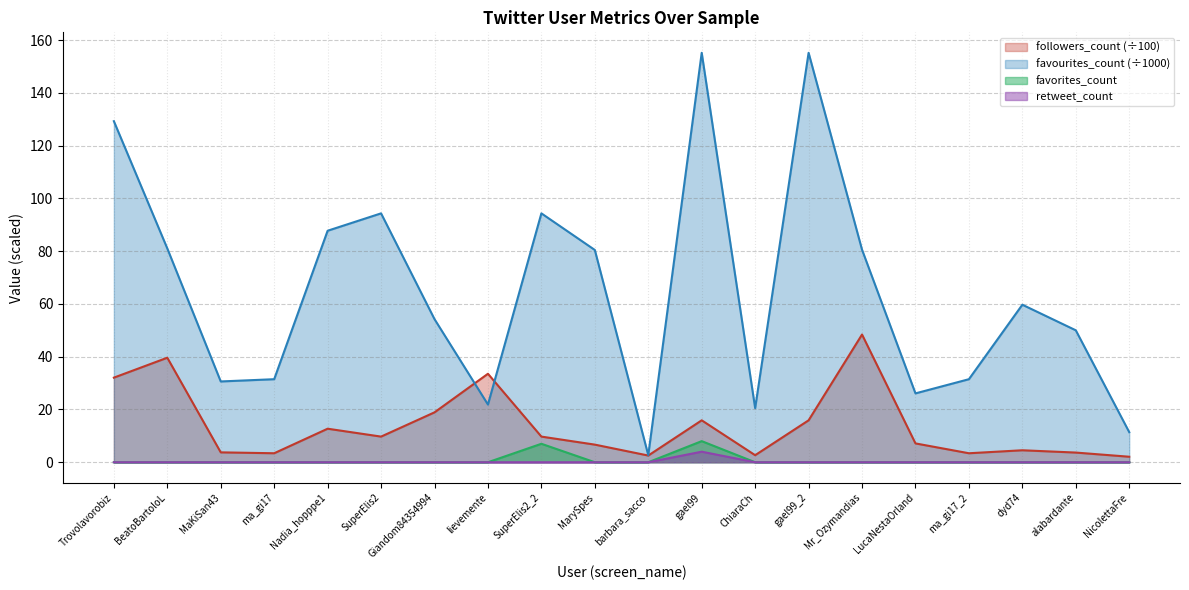

True or false: favorites_count and favourites_count cross at least once.

False